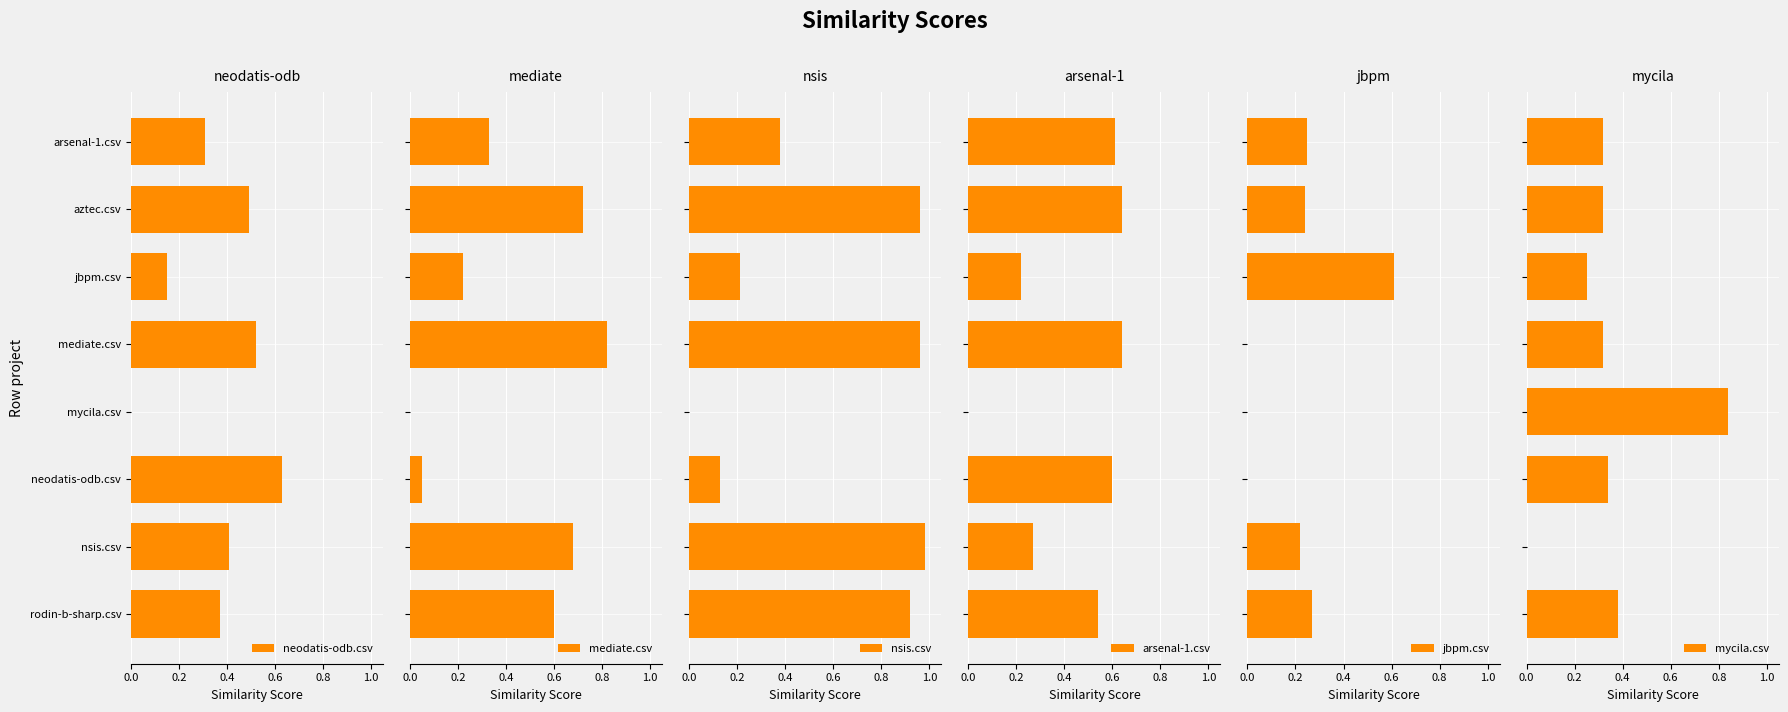

The value of neodatis-odb.csv at nsis.csv is 0.2. True or false?

False